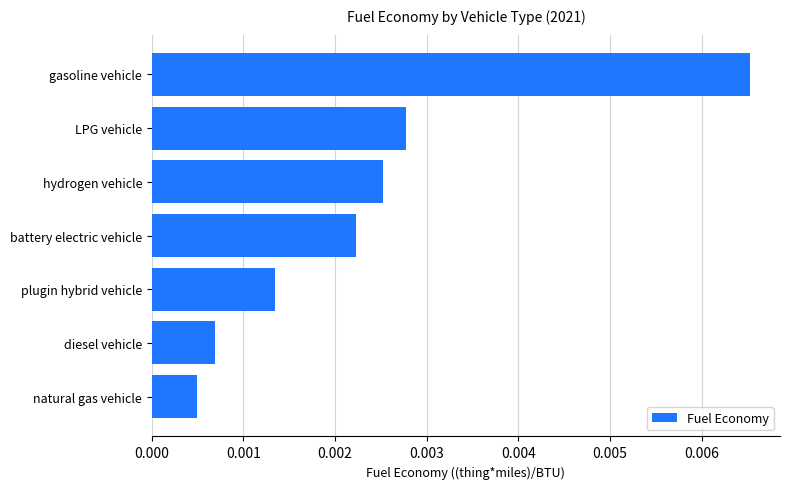

List the labels in order of value, largest first.

gasoline vehicle, LPG vehicle, hydrogen vehicle, battery electric vehicle, plugin hybrid vehicle, diesel vehicle, natural gas vehicle